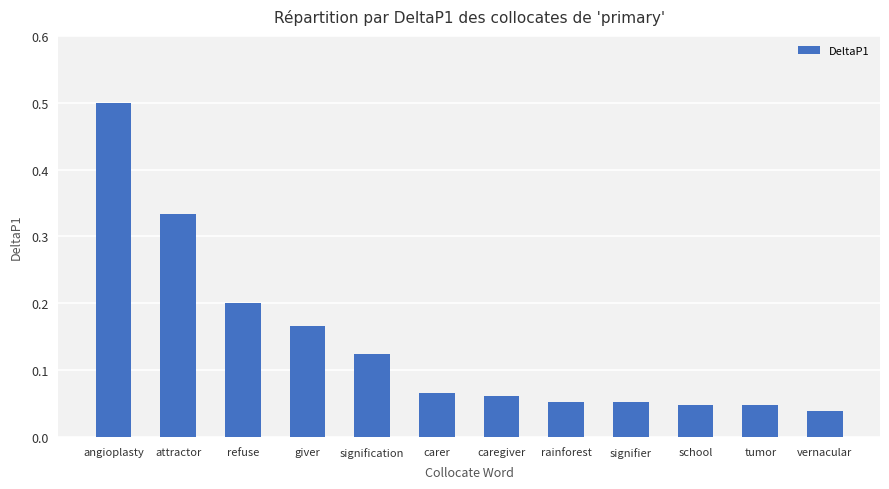

Which label corresponds to the smallest value in the chart?

vernacular